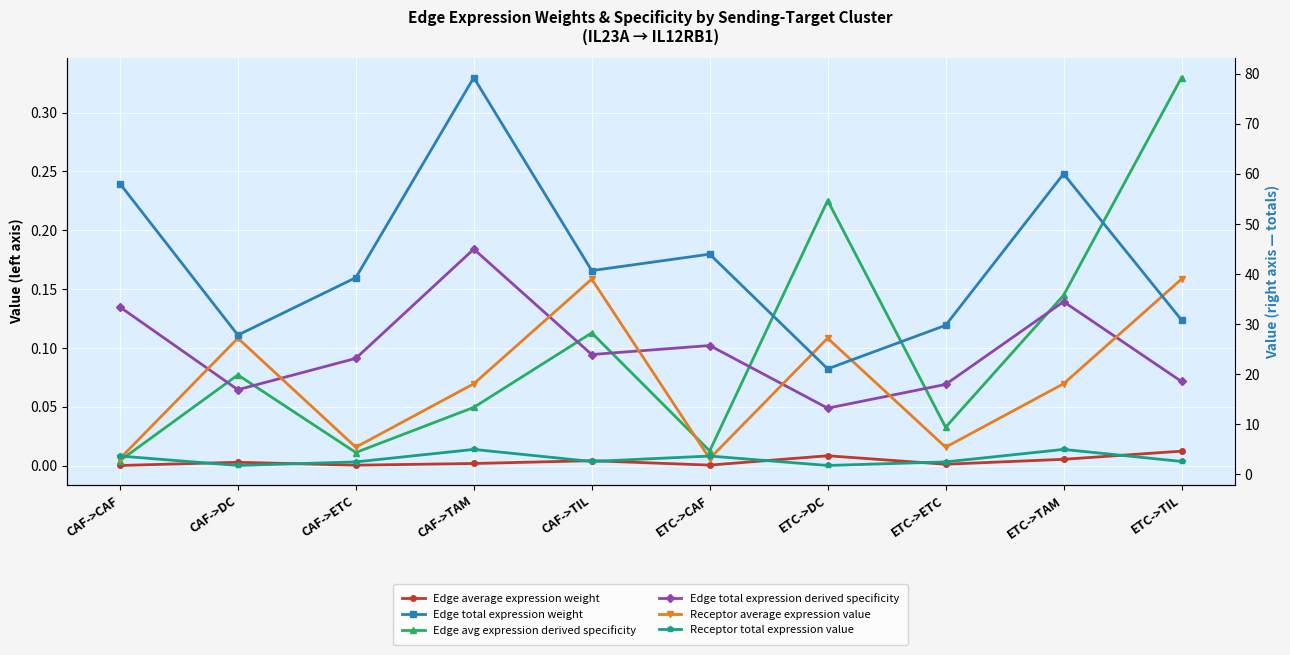

What is the approximate value of Receptor total expression value at CAF->ETC?

2.4